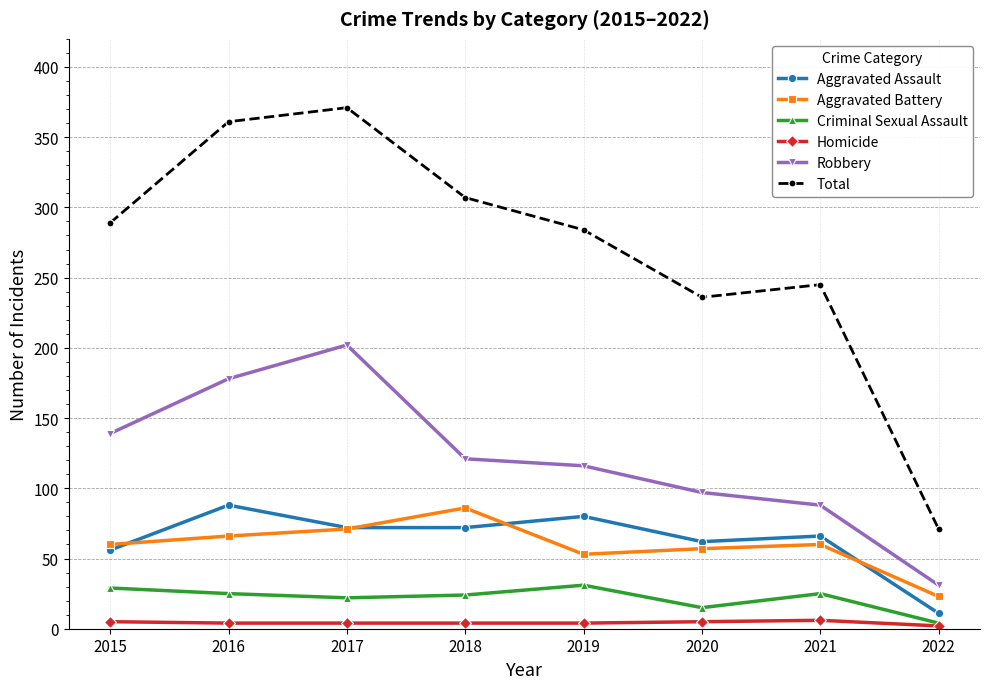

What is the total value across all series at 2020?

472